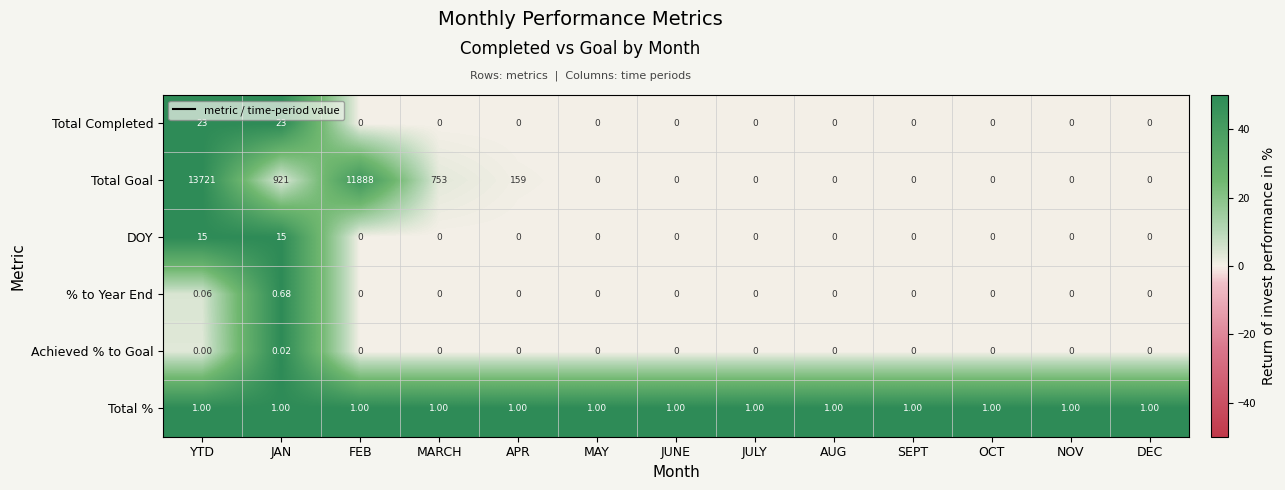

At which category does the chart reach its peak across all series?

YTD